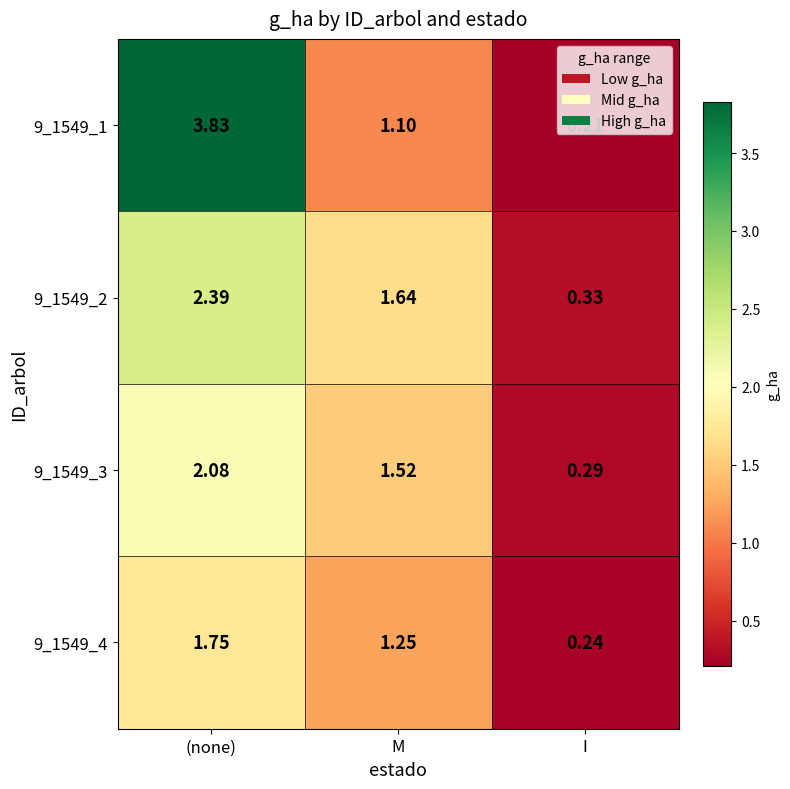

Which label corresponds to the largest value in the chart?

(none)